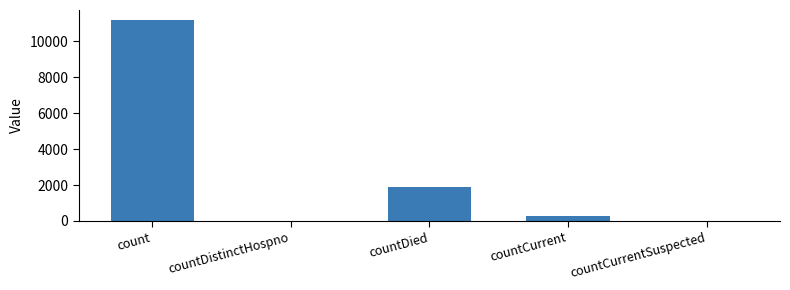

Is it true that the value at count is 11186?

True